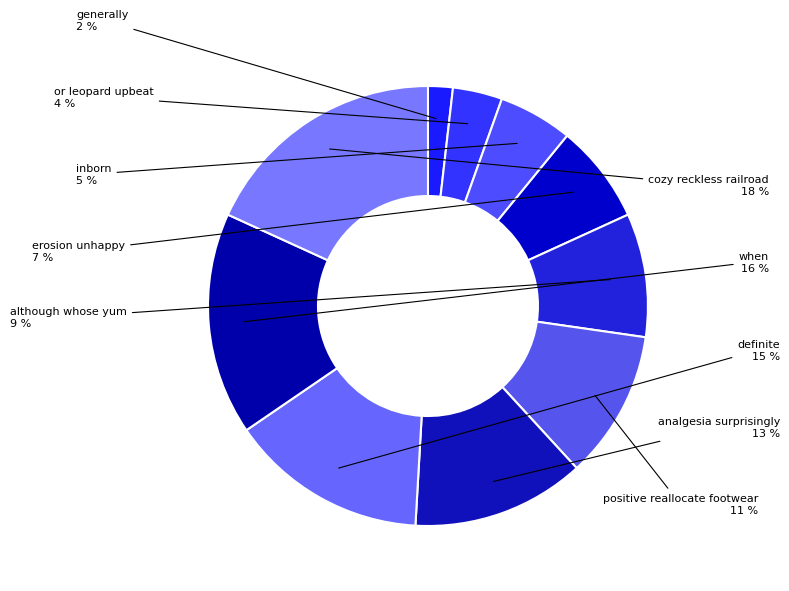

Count the number of slices in the pie.

10